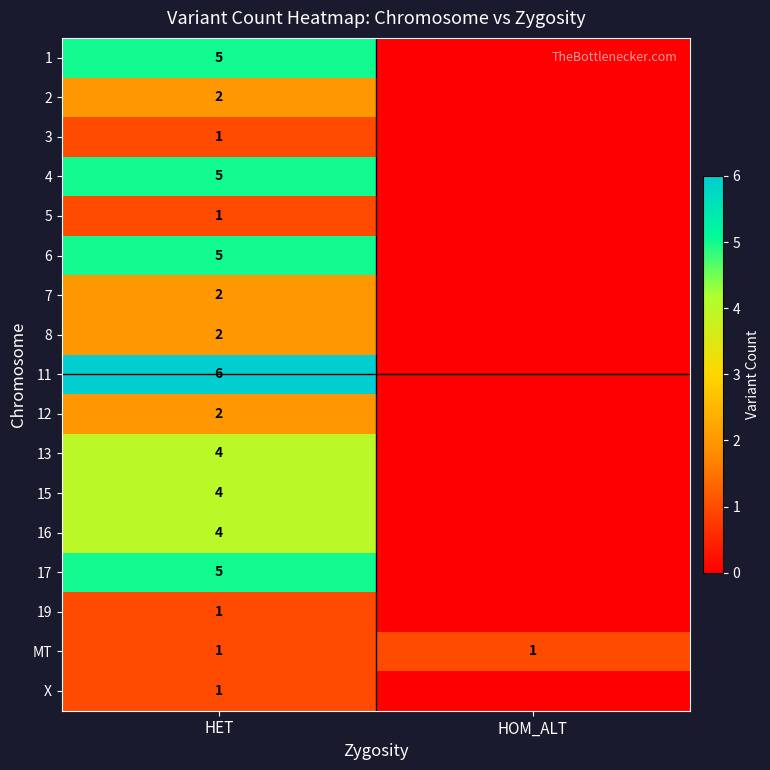

The 16 series shows 4 at HET. True or false?

True